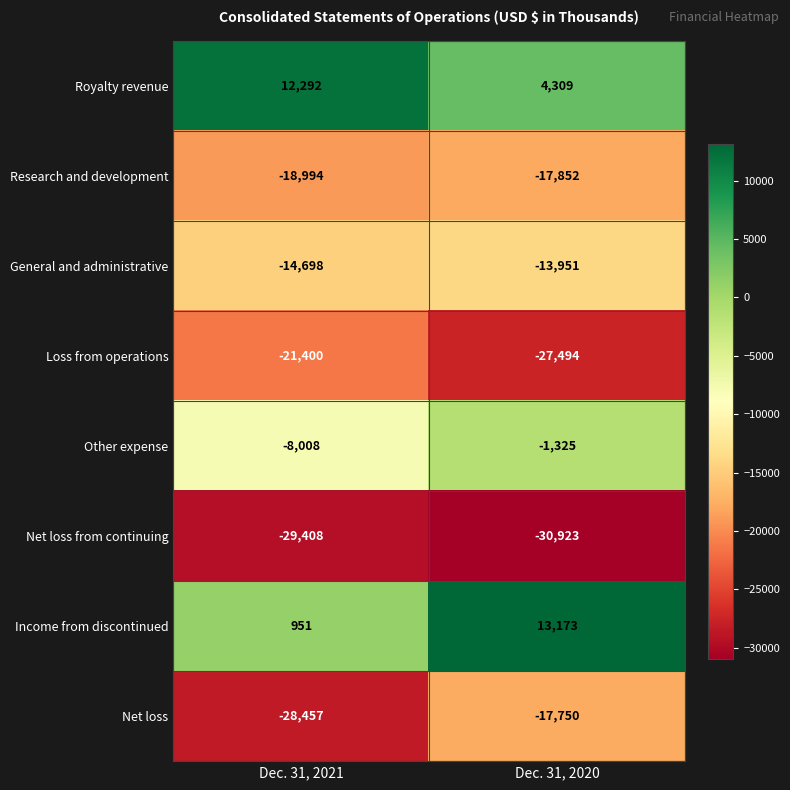

At which category does the chart reach its peak across all series?

Dec. 31, 2020